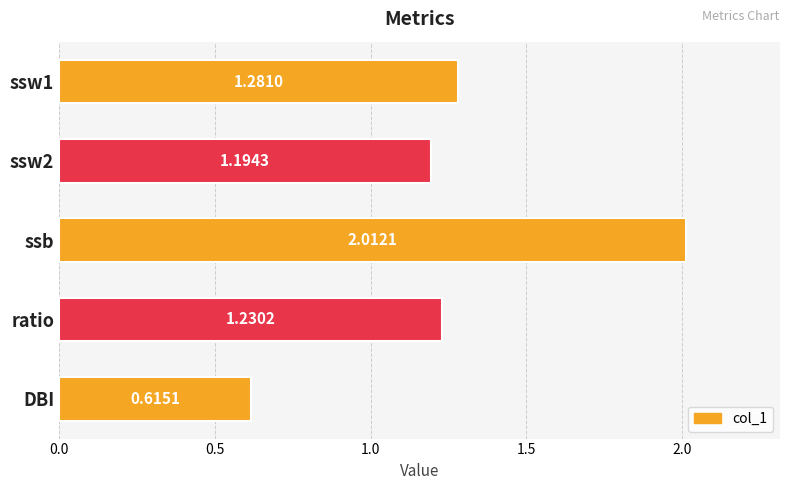

How many data points does each series have?

5